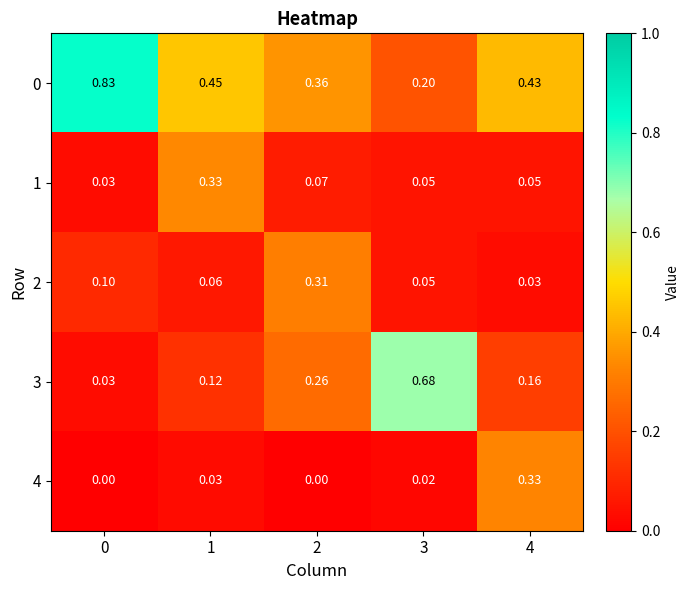

Is the value of 2 at 2 greater than the value of 4 at 3?

Yes